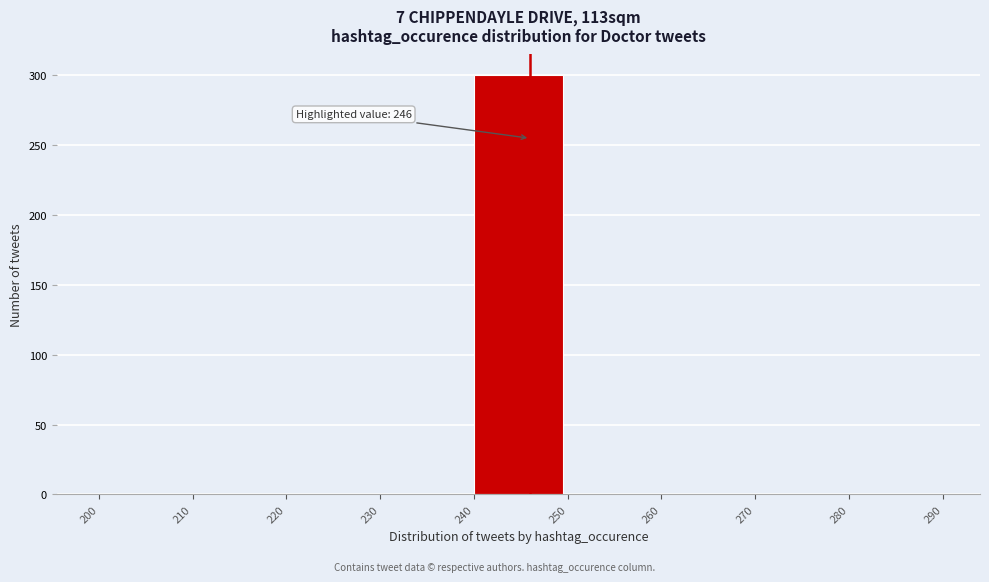

Which range on the x-axis has the tallest bar?

240 to 250